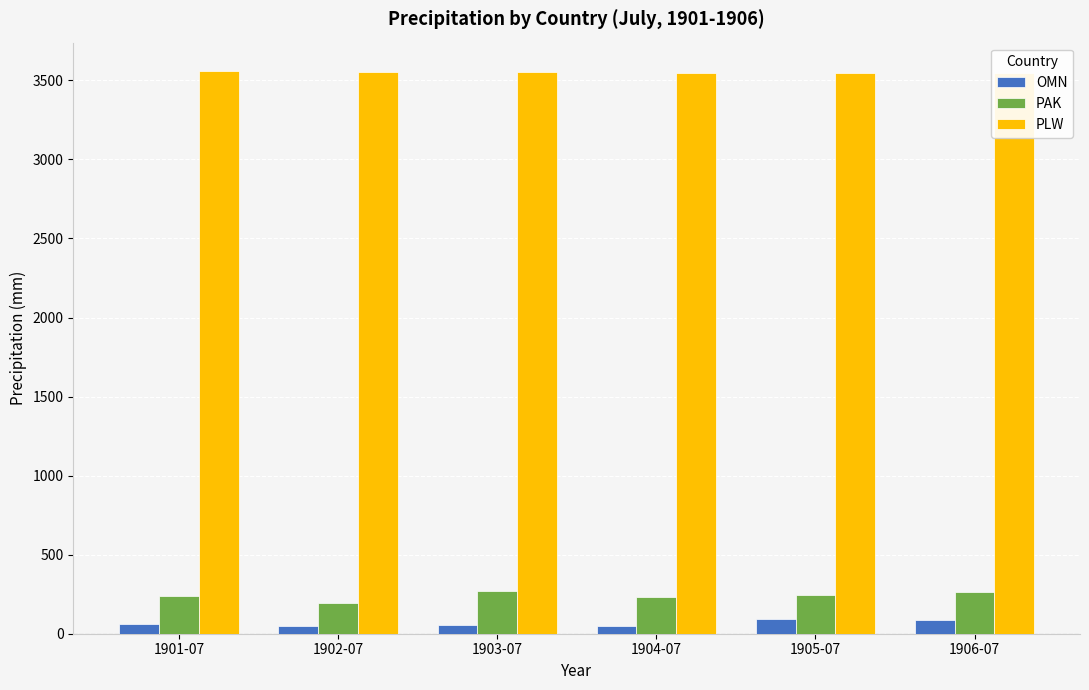

Is it true that PLW equals 5236.3 at 1904-07?

False